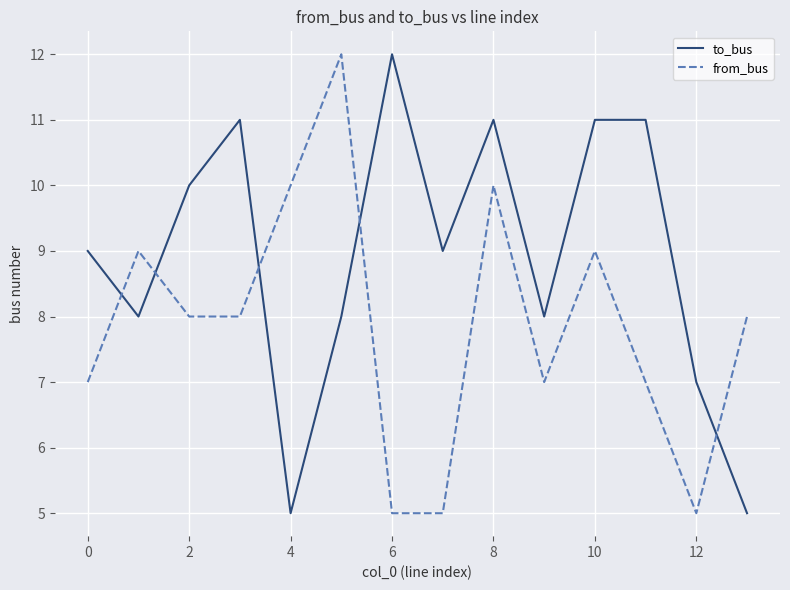

Rank the series by their average value, from highest to lowest.

to_bus, from_bus